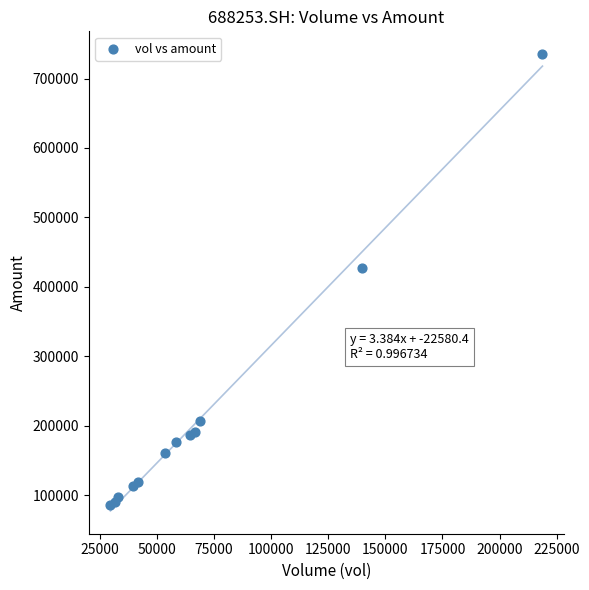

What Y value in the scatter plot is closest to 410658?

427439.9